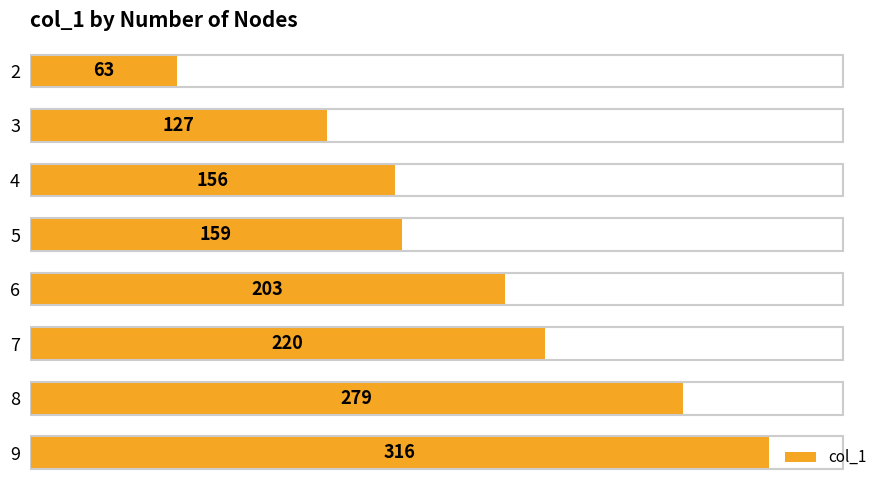

How many data points are less than 203?

4